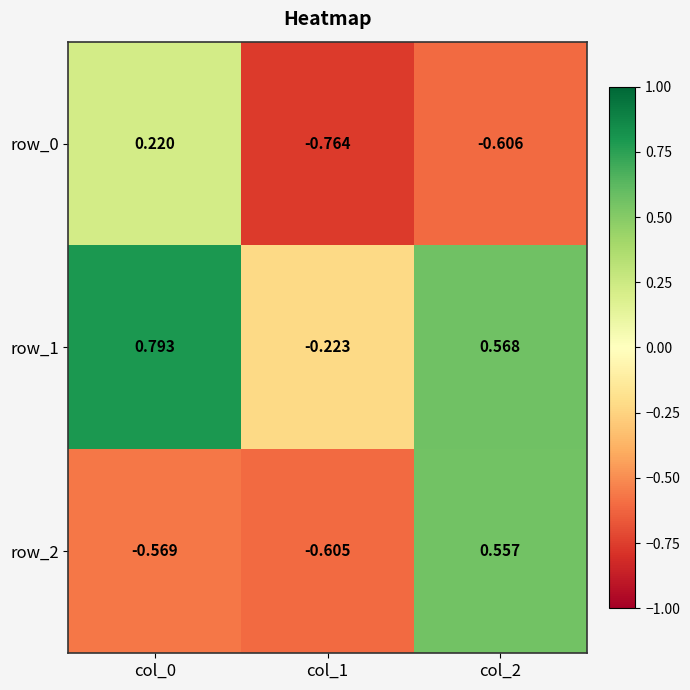

How many categories are shown in the chart?

3